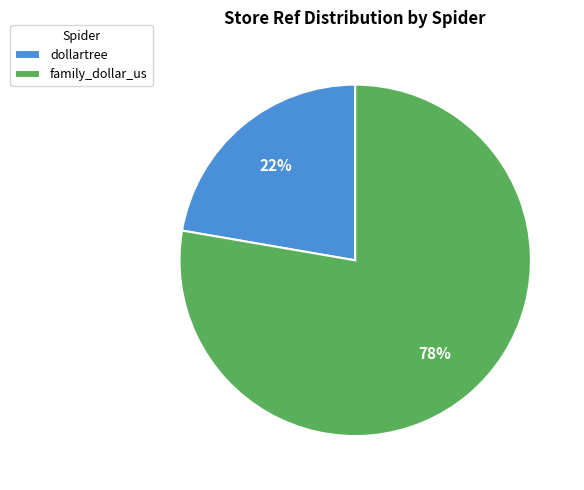

Does any single category account for the majority?

Yes